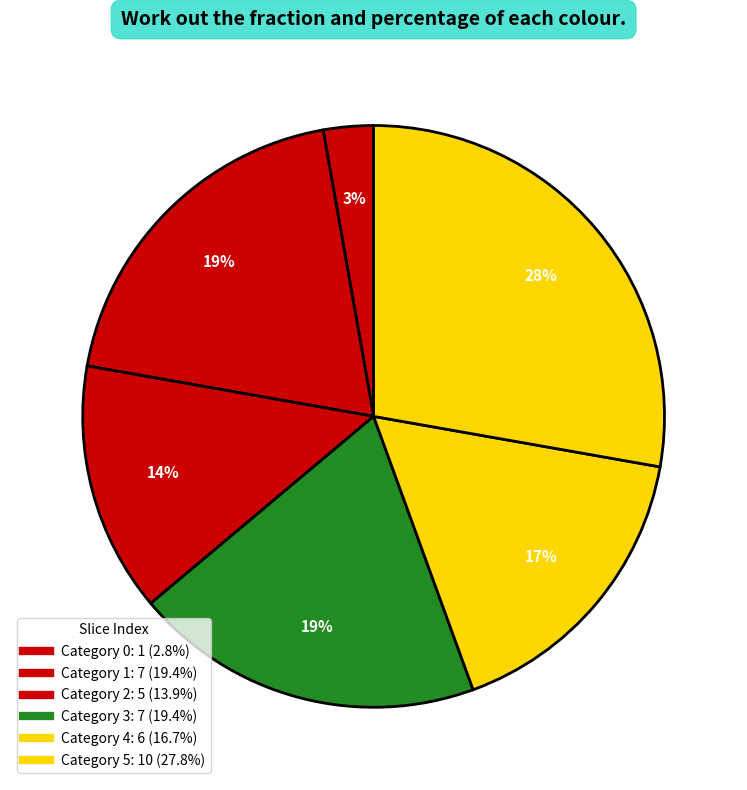

How many slices are in this pie chart?

6